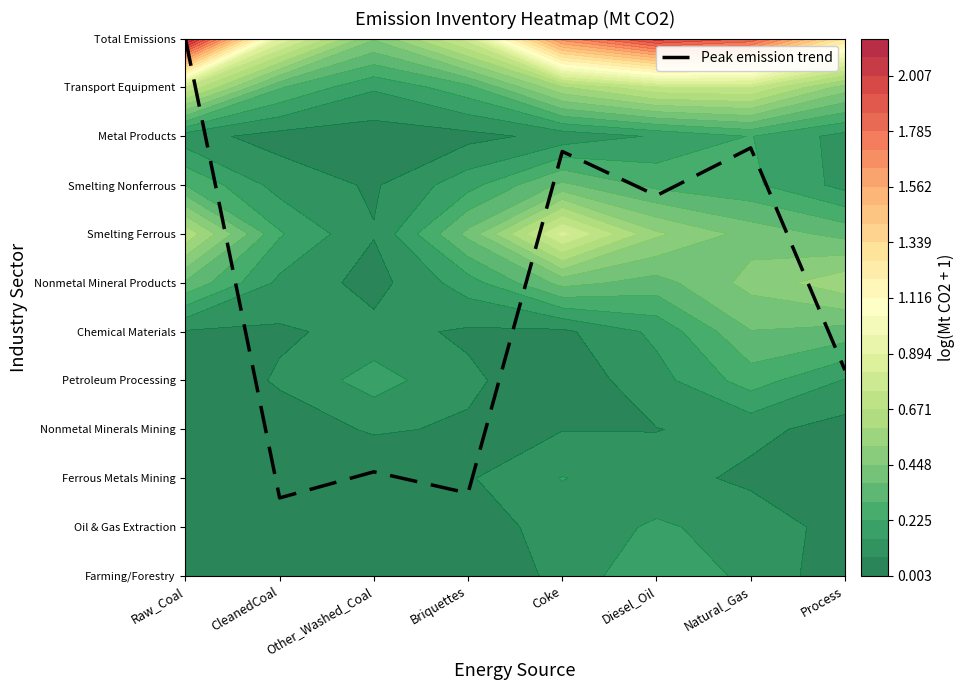

What is the sum of all values?

45.9